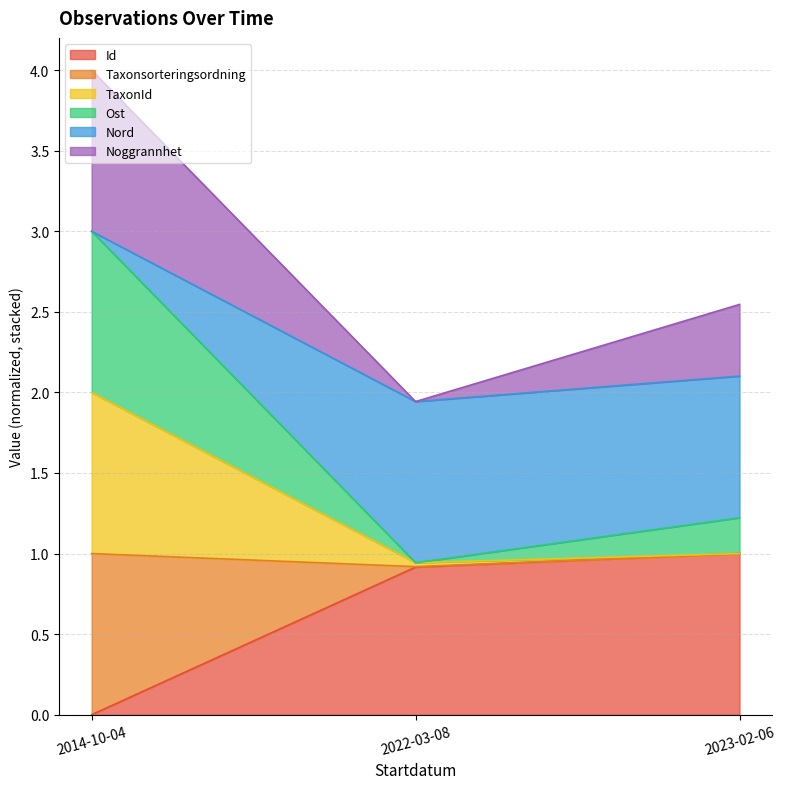

True or false: Id has a value of 0.2 at 2023-02-06.

False